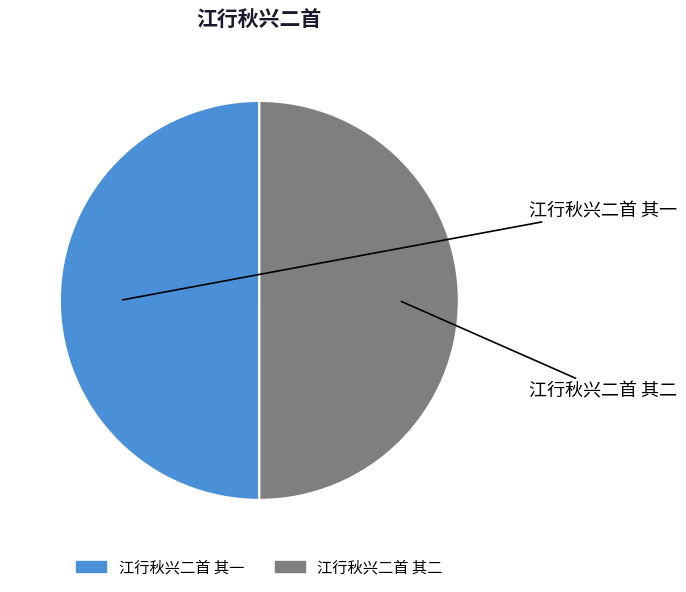

Approximately how many times larger is the value at 江行秋兴二首 其一 compared to 江行秋兴二首 其二?

1.0